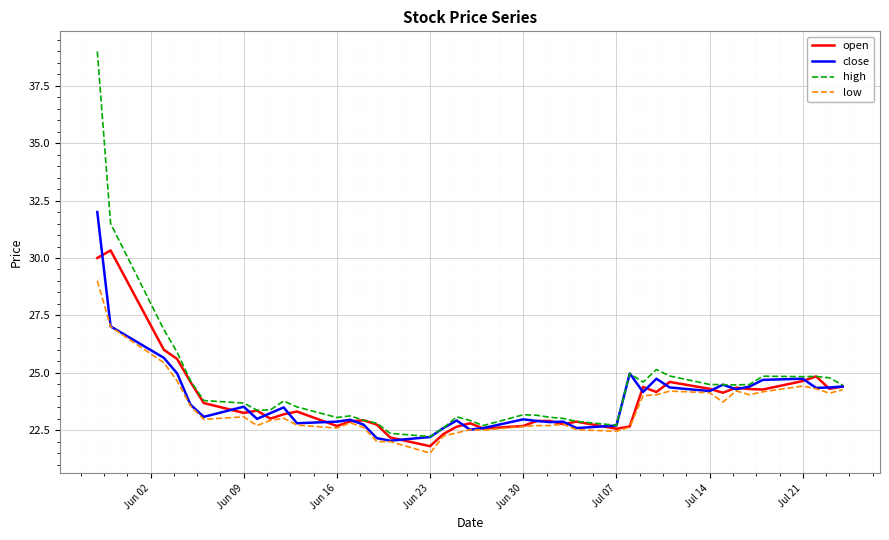

What is the maximum value for open?

30.3